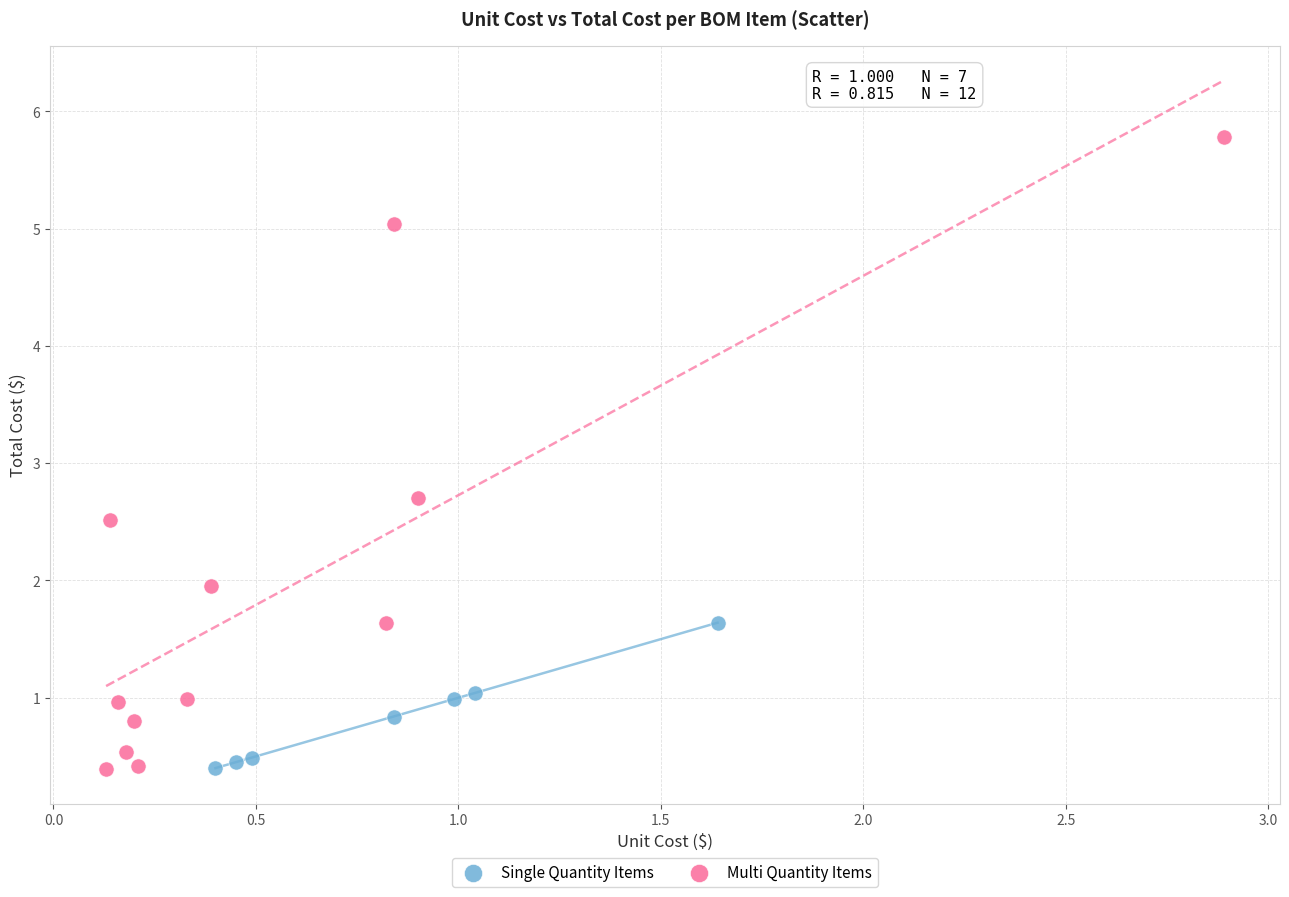

Which series contains the highest Y value?

Multi Quantity Items